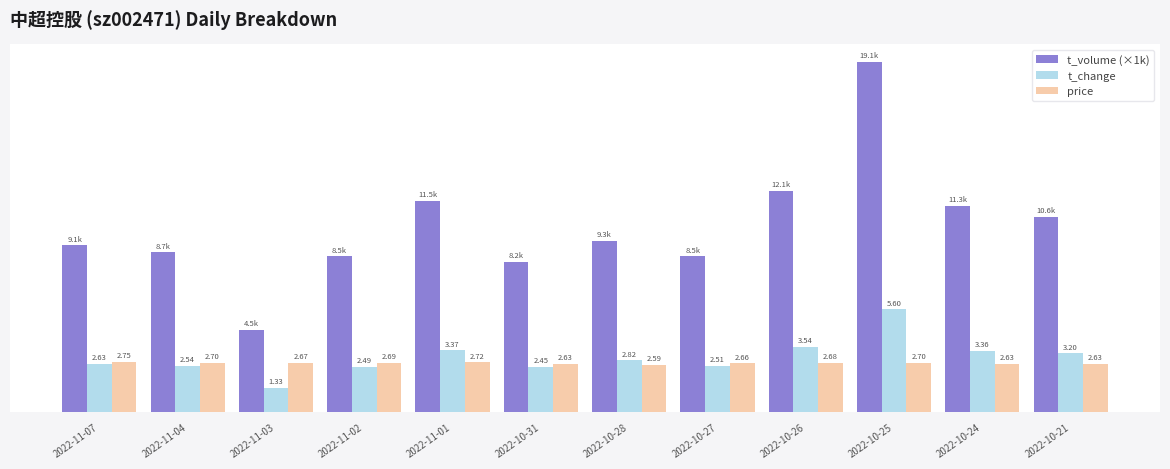

At which category is the sum across all series the highest?

2022-10-25